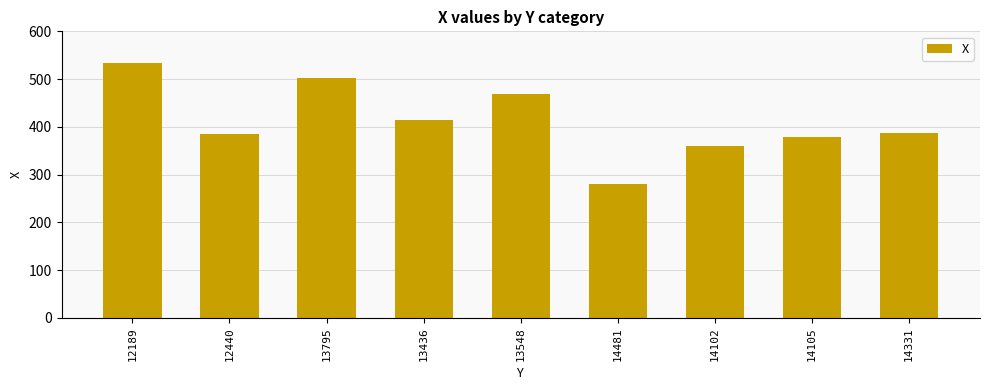

What is the average value?

412.1